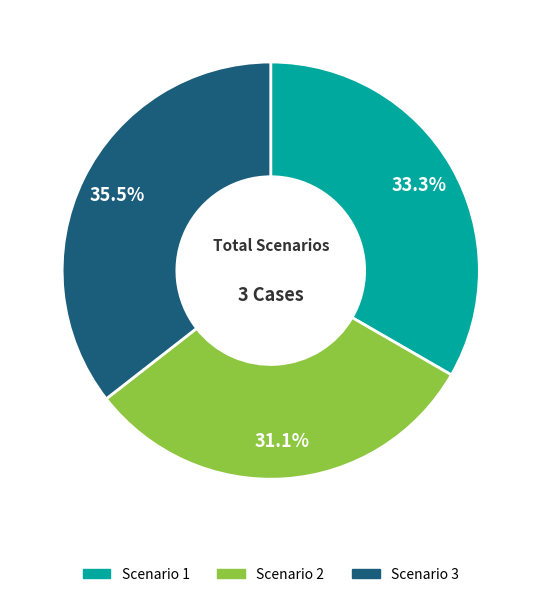

What portion of the pie excludes Scenario 3?

64.5%